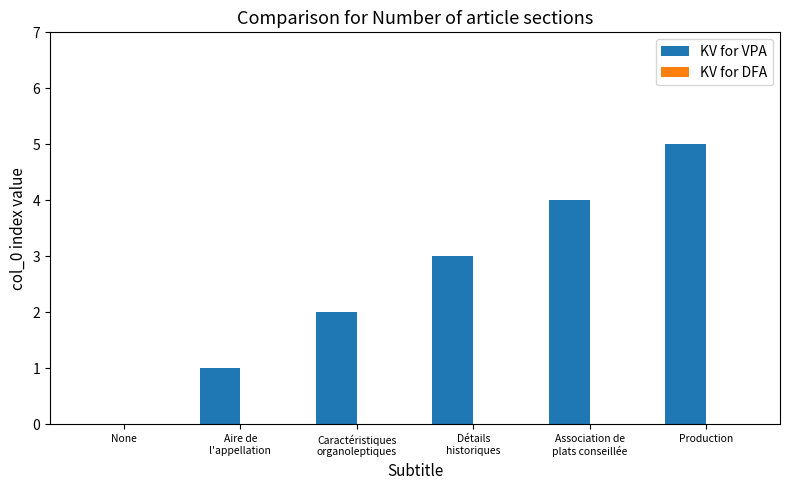

Which category has the highest value across all series?

Production